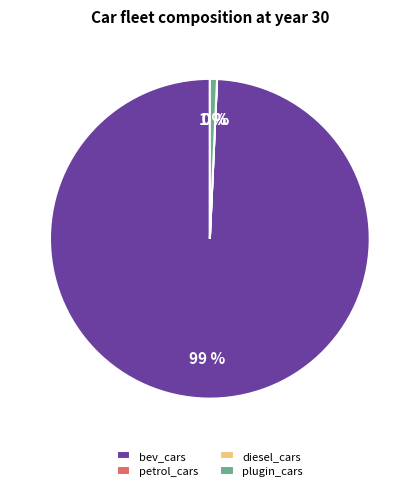

Which slice is the smallest?

petrol_cars